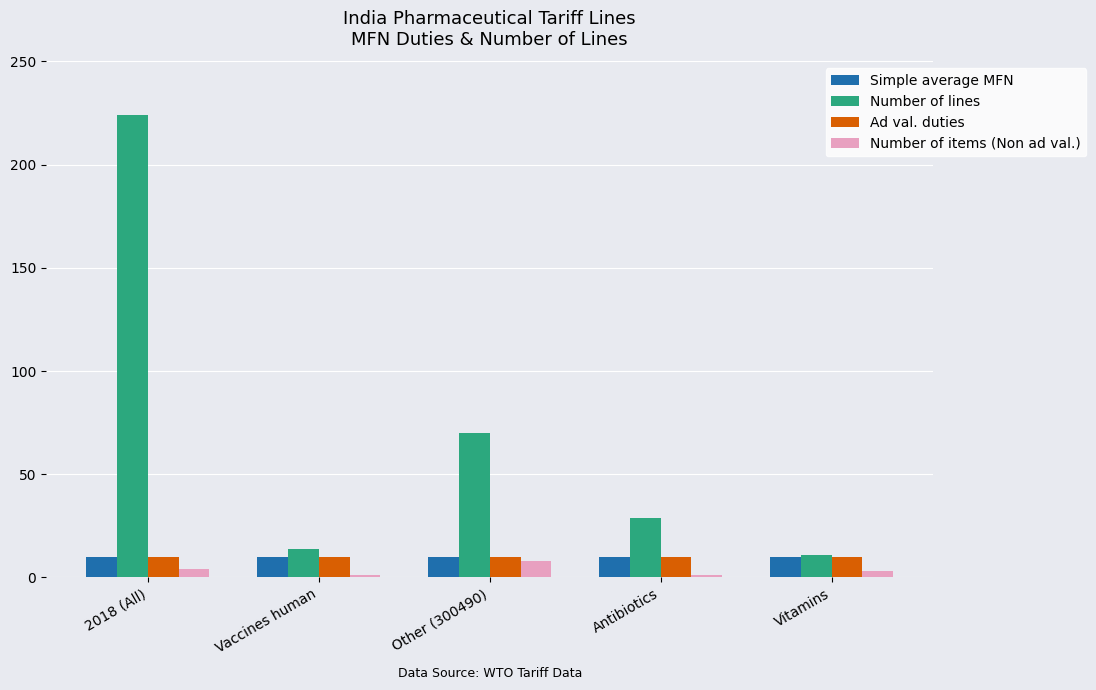

Reading left to right, what are all the values shown in this chart?

Simple average MFN: 2018 (All)=9.9	Vaccines human=9.9	Other (300490)=9.9	Antibiotics=9.9	Vitamins=9.9
Number of lines: 2018 (All)=224.0	Vaccines human=14.0	Other (300490)=70.0	Antibiotics=29.0	Vitamins=11.0
Ad val. duties: 2018 (All)=10.0	Vaccines human=10.0	Other (300490)=10.0	Antibiotics=10.0	Vitamins=10.0
Number of items (Non ad val.): 2018 (All)=4.0	Vaccines human=1.0	Other (300490)=8.0	Antibiotics=1.0	Vitamins=3.0